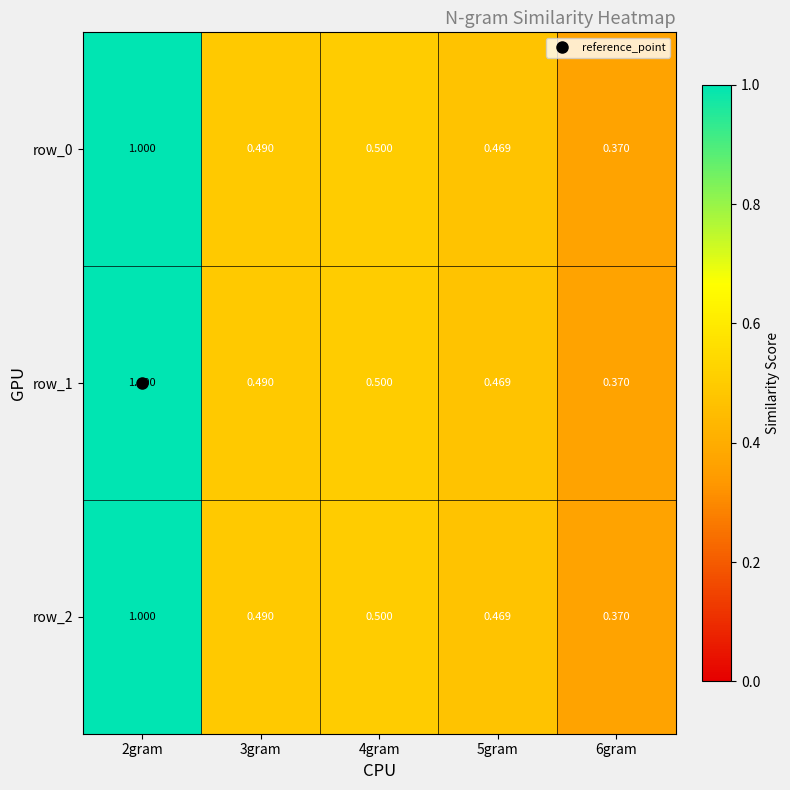

Where is row_0 nearest to the value 0?

6gram